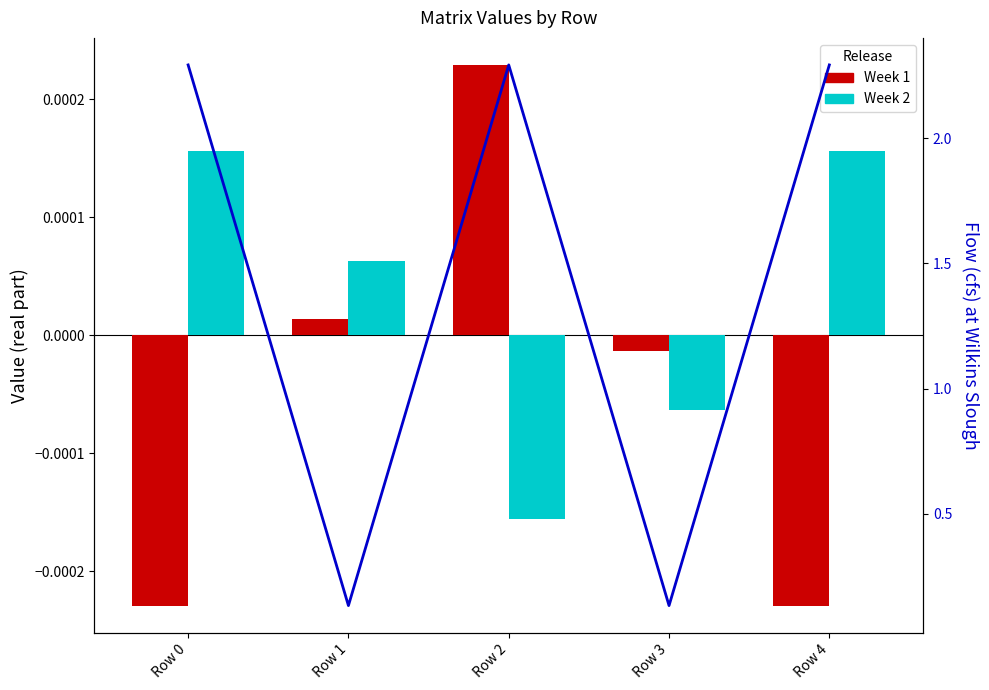

Where is Flow (cfs) nearest to the value 1?

Row 1